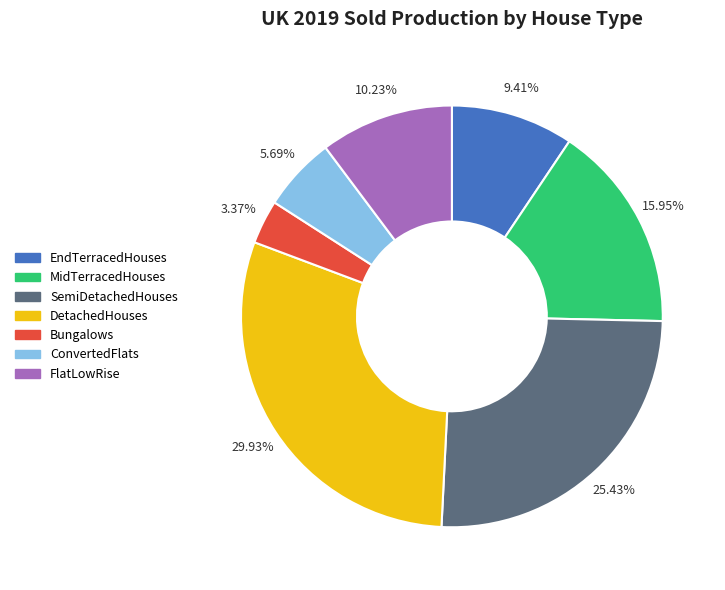

Combined, do Bungalows and SemiDetachedHouses account for over 50%?

No